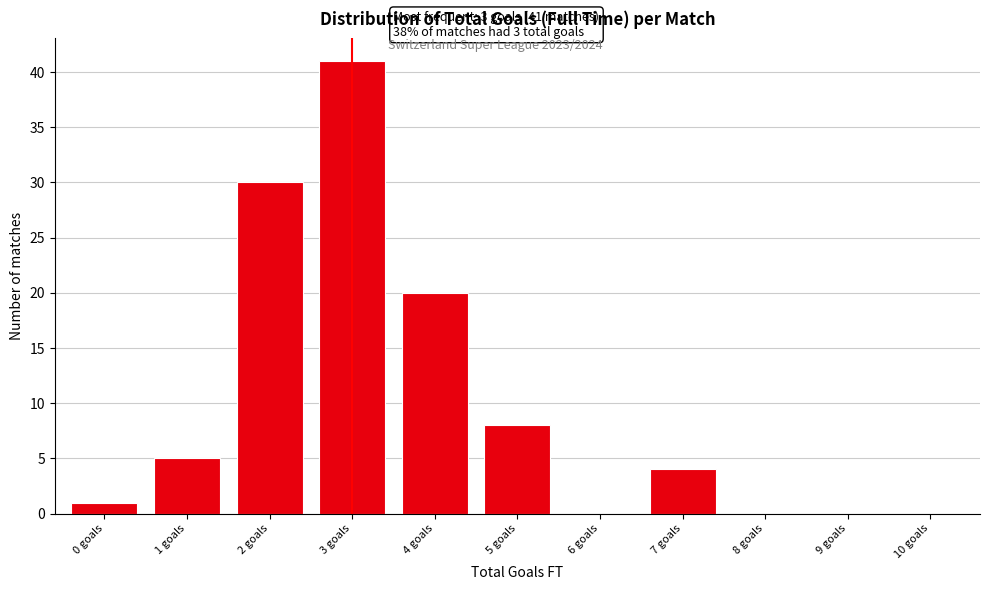

Reading left to right, what are all the values shown in this chart?

0 goals=1	1 goals=5	2 goals=30	3 goals=41	4 goals=20	5 goals=8	6 goals=0	7 goals=4	8 goals=0	9 goals=0	10 goals=0